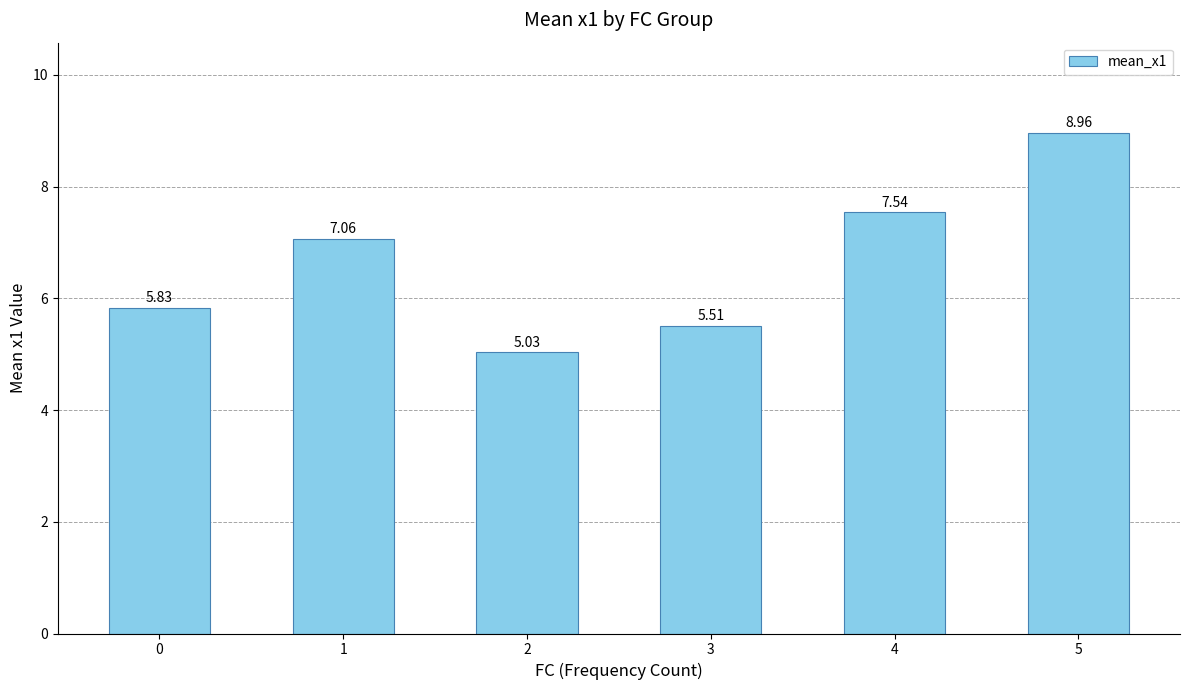

How many values are below 7?

3